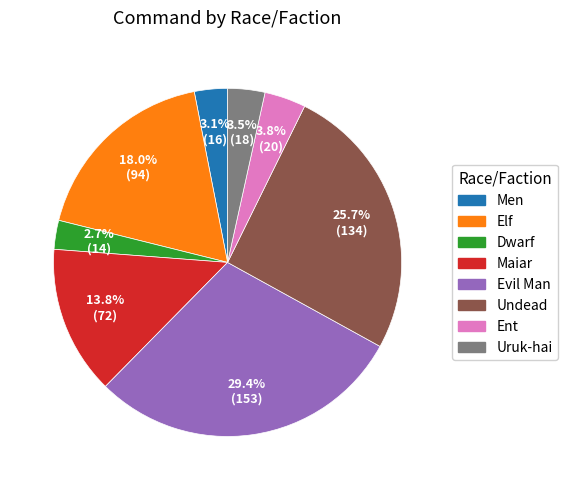

To the nearest percent, what is the difference between the largest and smallest slice percentages?

27%